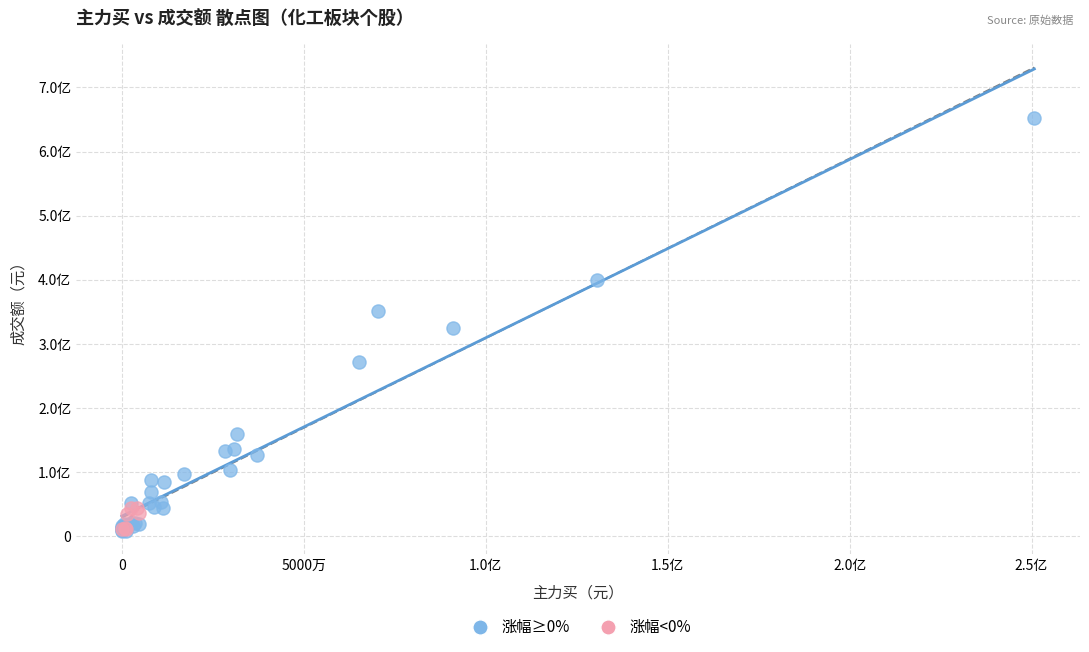

What are all the series names shown in the legend?

涨幅≥0%, 涨幅<0%